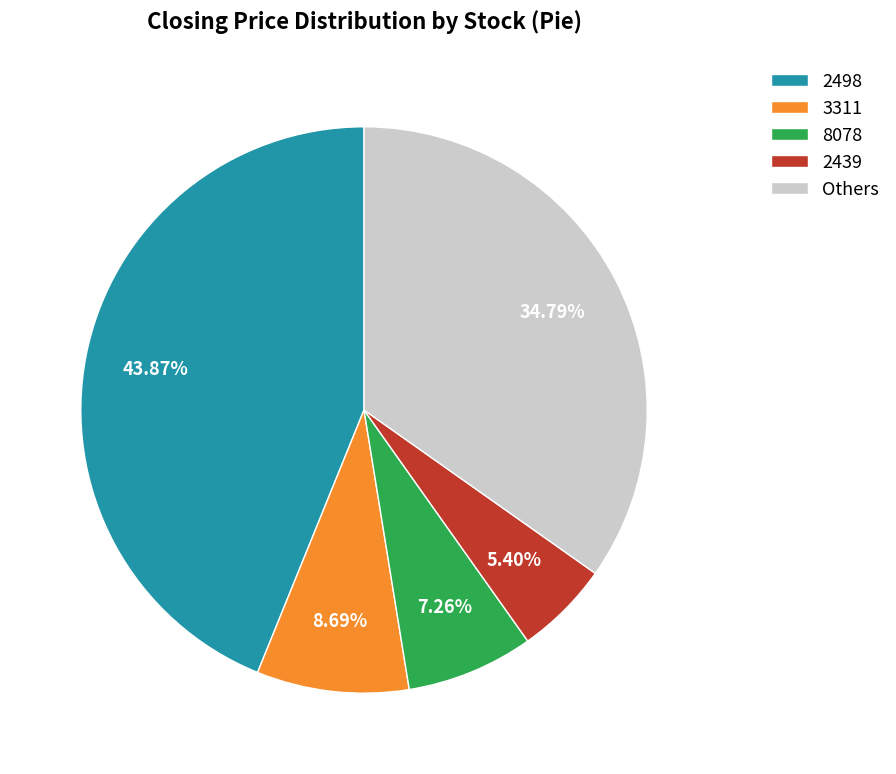

How many segments does this pie chart have?

5